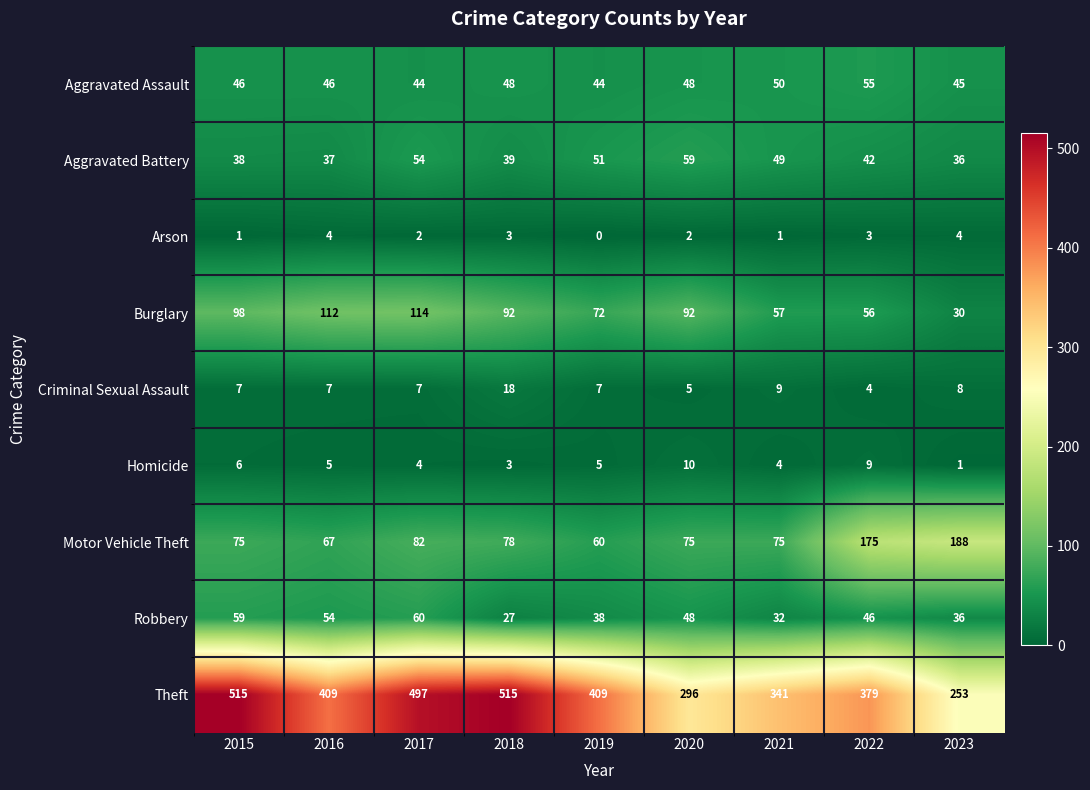

How many data points does each series have?

9